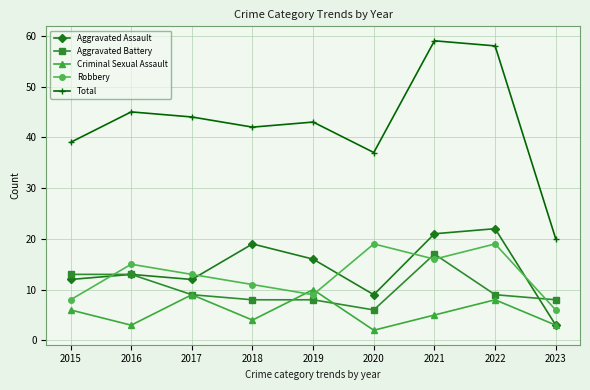

What is the difference between the maximum and minimum values in the Robbery series?

13